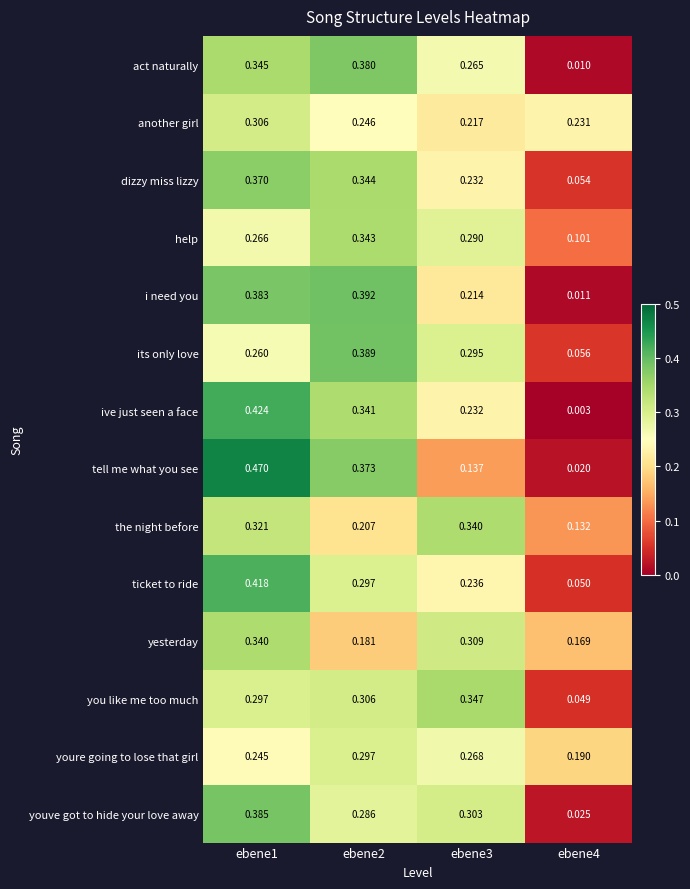

Which series has the widest spread of values?

tell me what you see